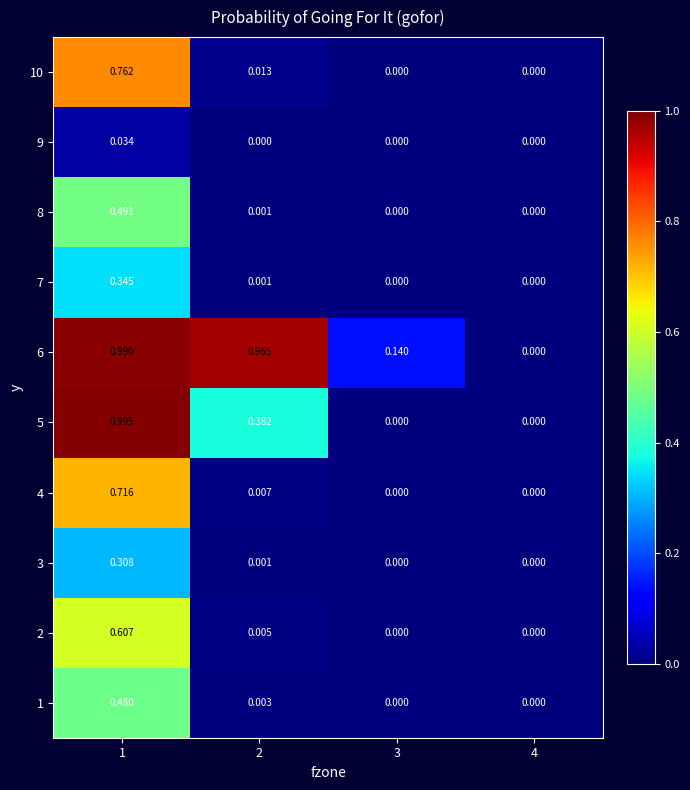

Is the value of 3 at 3 greater than the value of 6 at 2?

No